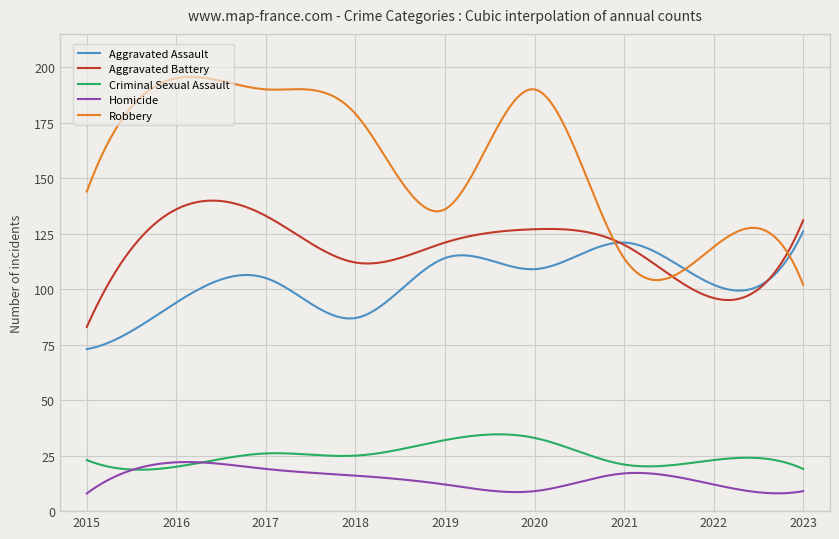

Rank the series by their maximum value, from lowest to highest.

Homicide, Criminal Sexual Assault, Aggravated Assault, Aggravated Battery, Robbery